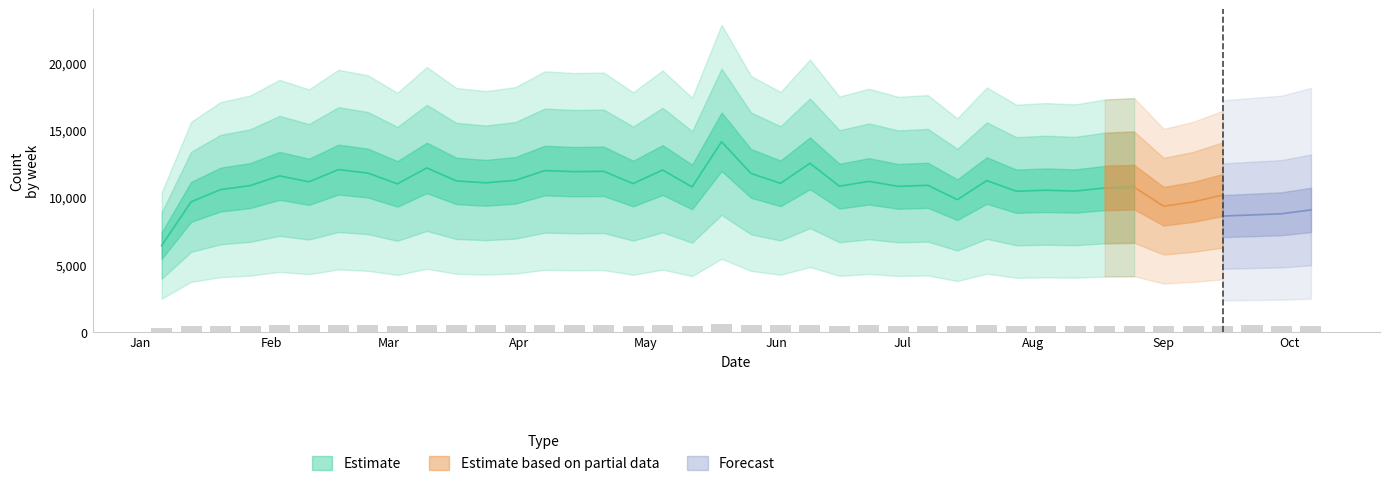

Does the chart contain stacked bars?

No